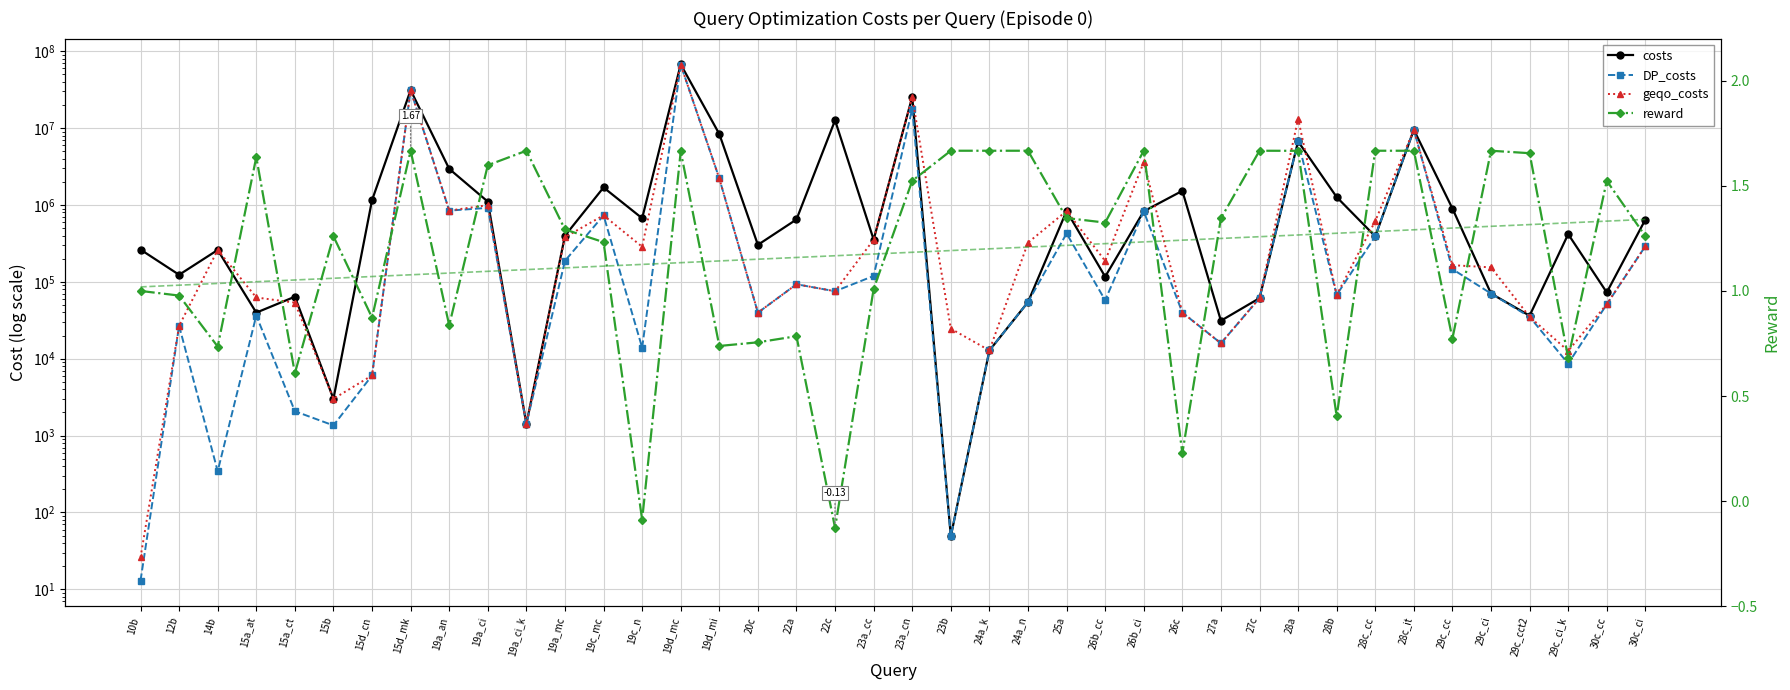

Which series has the largest total across all categories?

costs